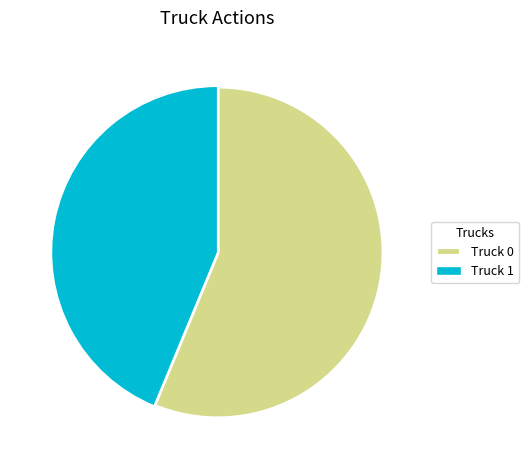

Which has a higher value, Truck 0 or Truck 1?

Truck 0